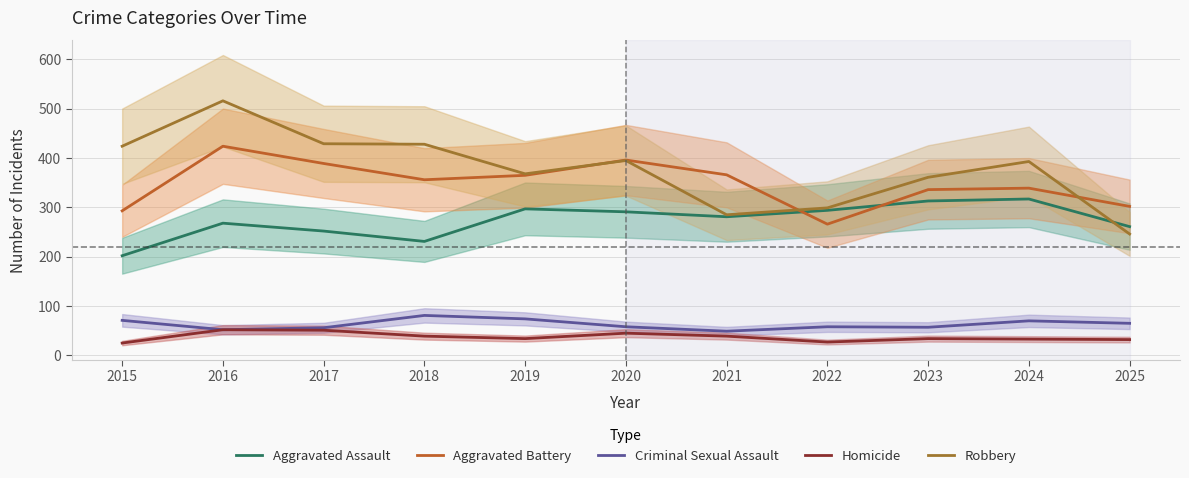

Does the chart display data point markers on the line(s)?

No